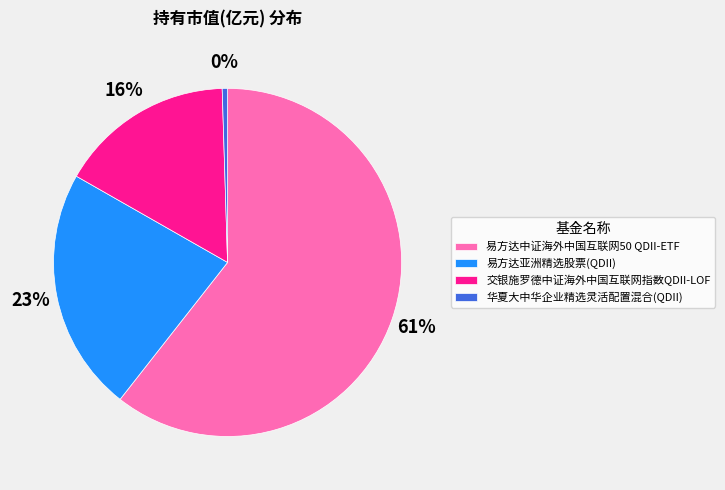

To the nearest percent, what is the difference between the 易方达亚洲精选股票(QDII) and 易方达中证海外中国互联网50 QDII-ETF slice percentages?

38%